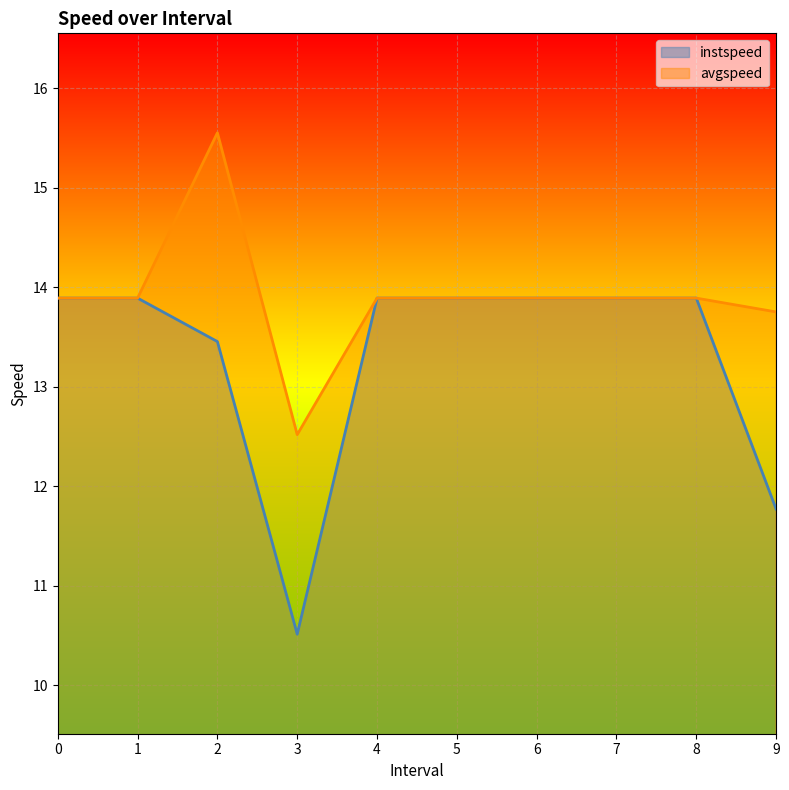

What is the difference between the instspeed values at 0 and 3?

3.4